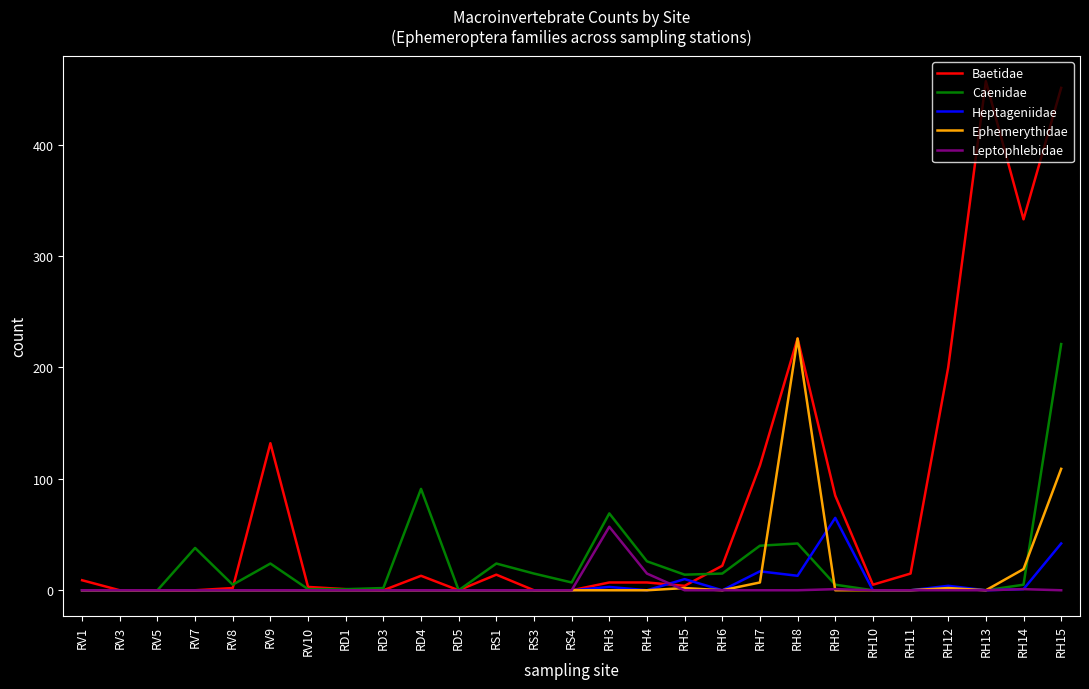

The Heptageniidae series shows 25 at RD4. True or false?

False